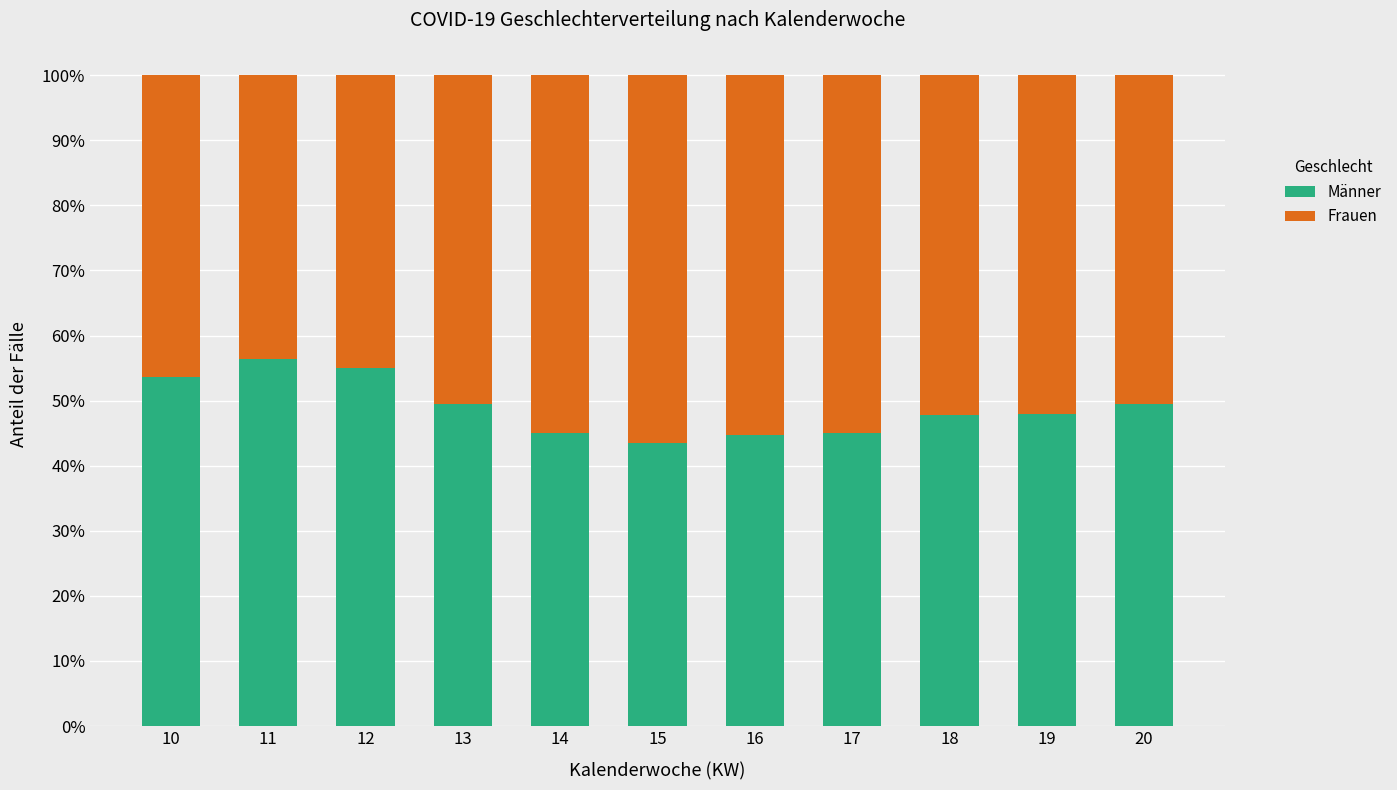

At how many categories does at least one series exceed 0?

11